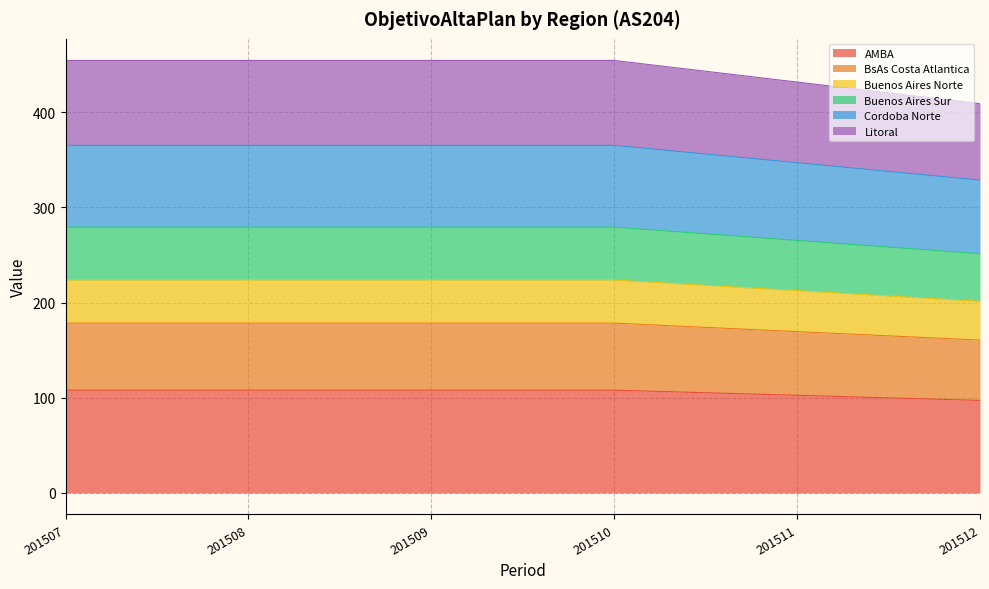

What is the maximum value for AMBA?

107.9